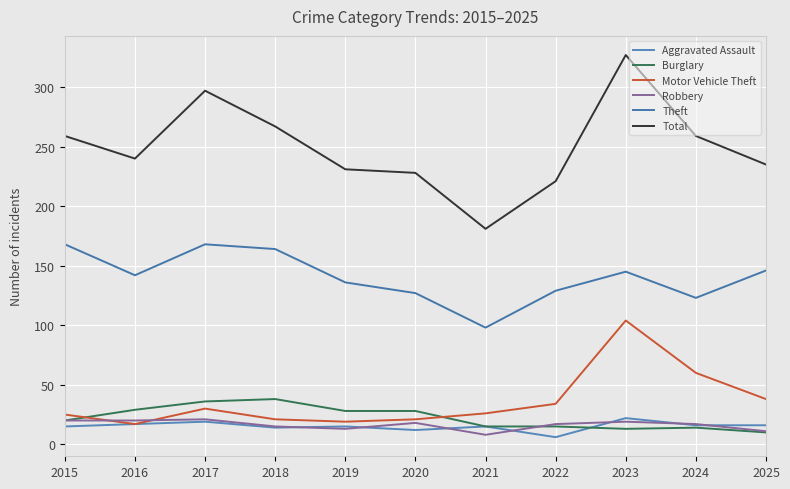

Rank the series at 2025 from lowest to highest value.

Burglary, Robbery, Aggravated Assault, Motor Vehicle Theft, Theft, Total